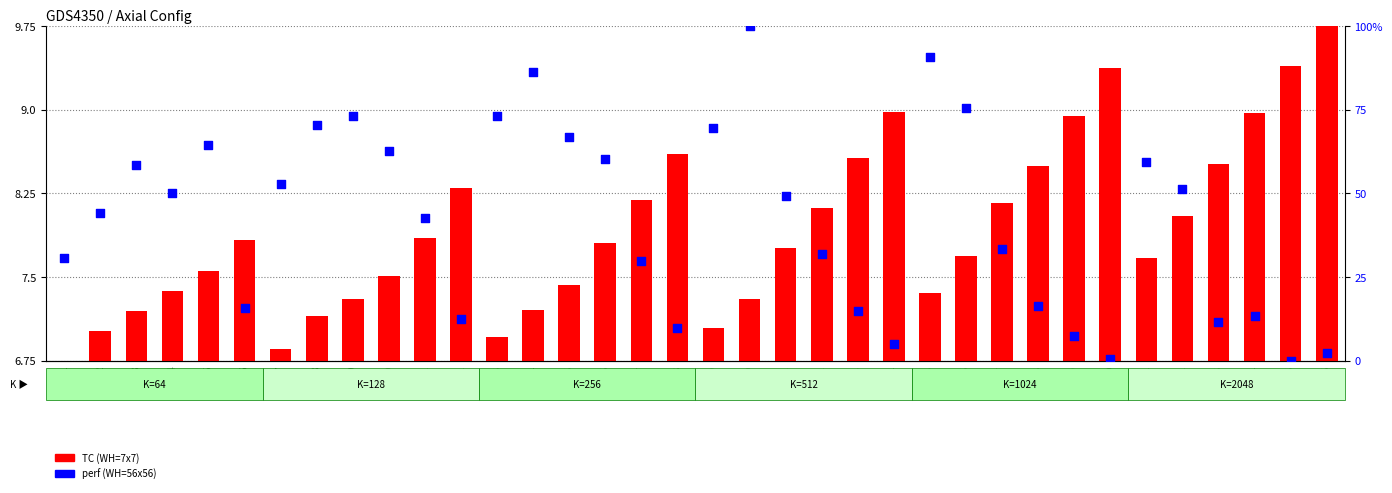

Is the value of perf (WH=56x56) at 29 greater than the value of TC (WH=7x7) at 19?

Yes